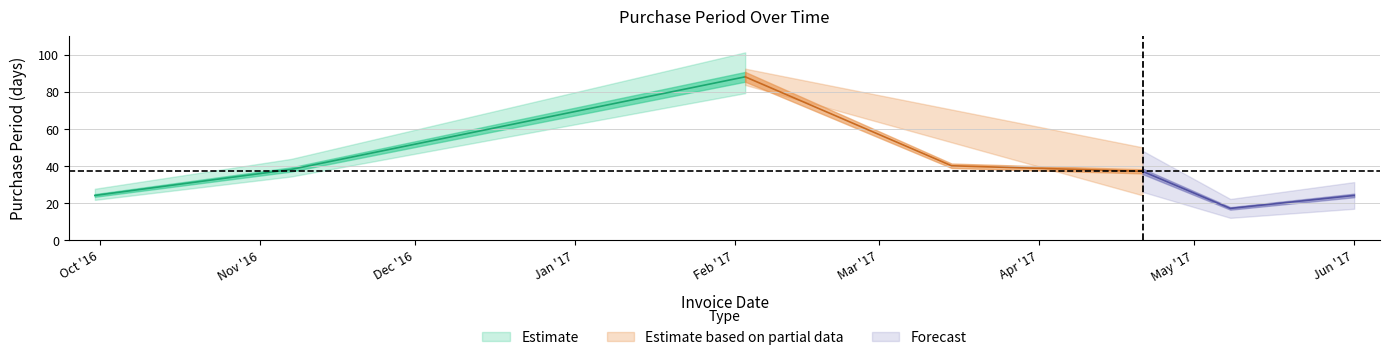

List the labels in order of value, largest first.

2017-02-03, 2017-03-15, 2016-11-07, 2017-04-21, 2016-09-30, 2017-06-01, 2017-05-08